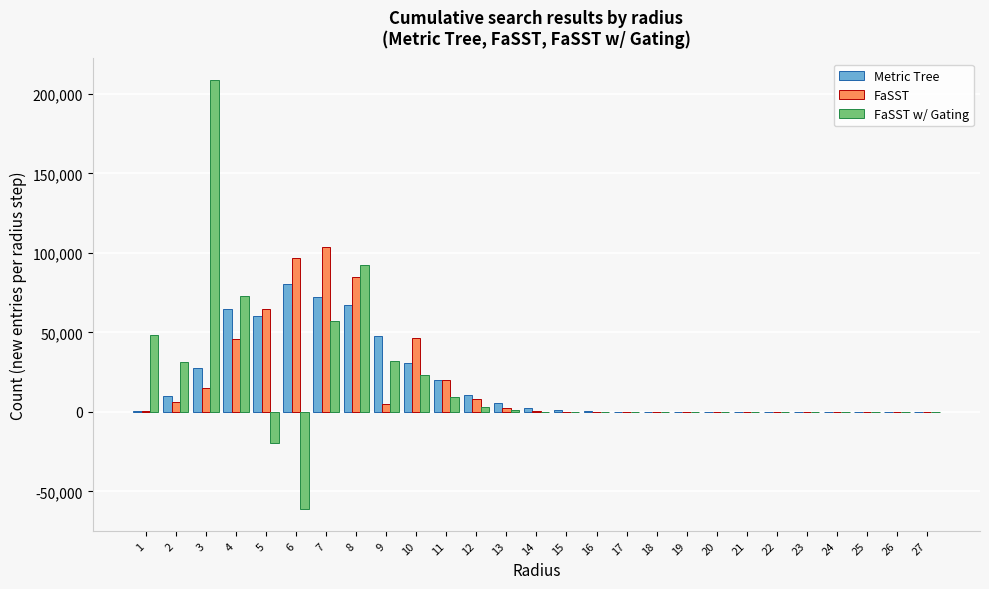

The value of FaSST w/ Gating at 6 is -61335. True or false?

True